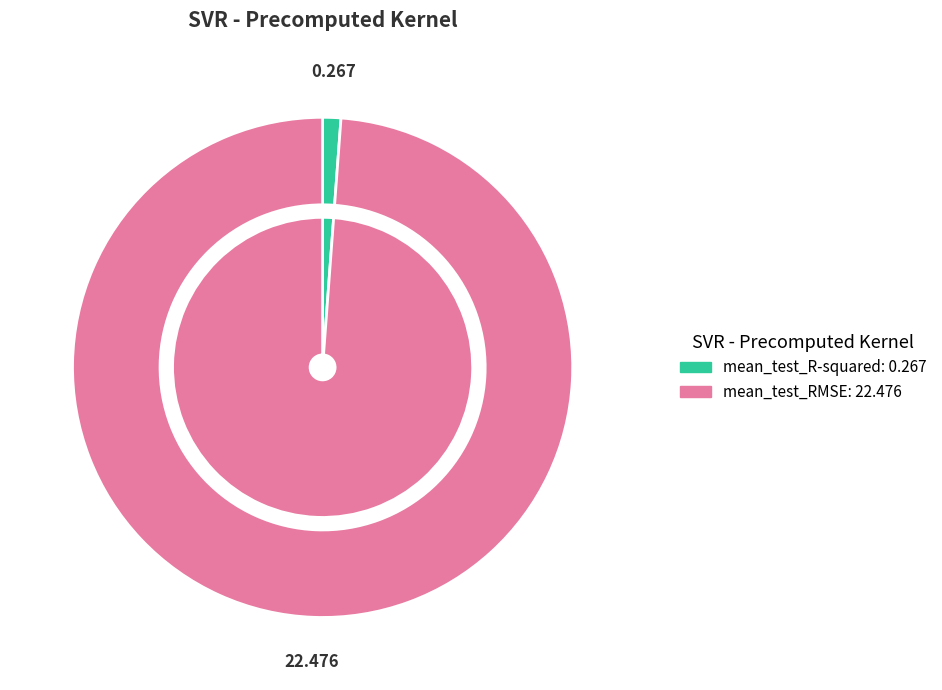

Count the number of slices in the pie.

2